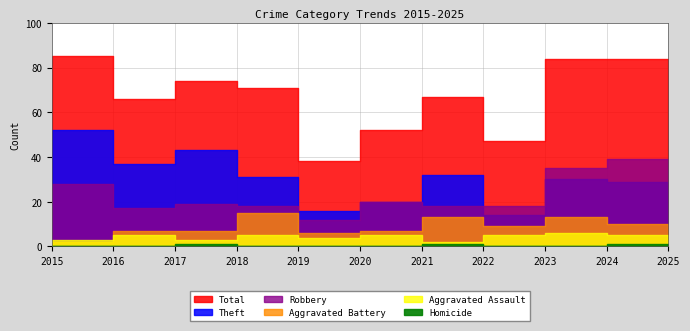

The value of Robbery at 2025 is 55. True or false?

False